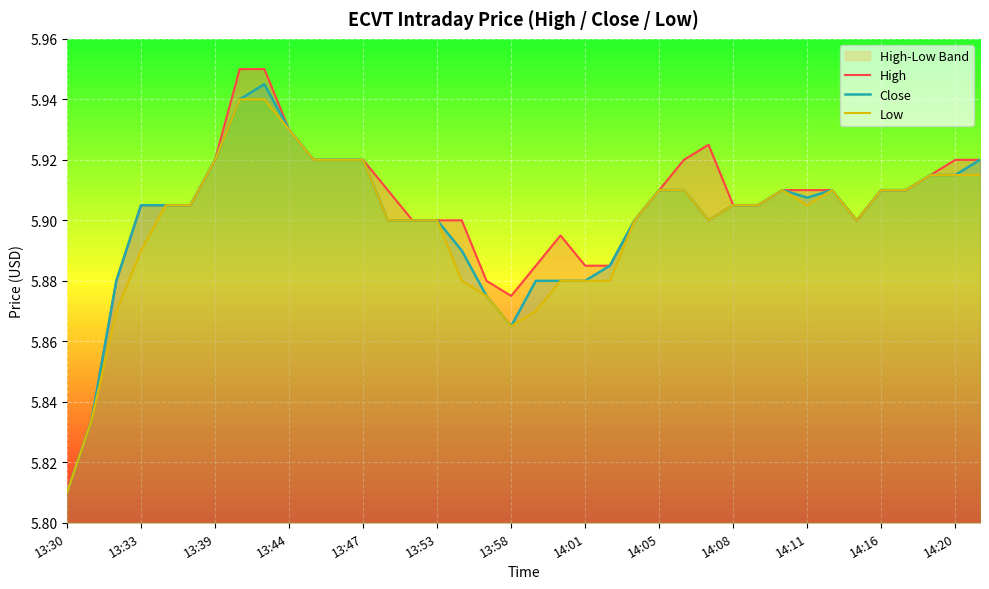

Which series has the largest total across all categories?

High